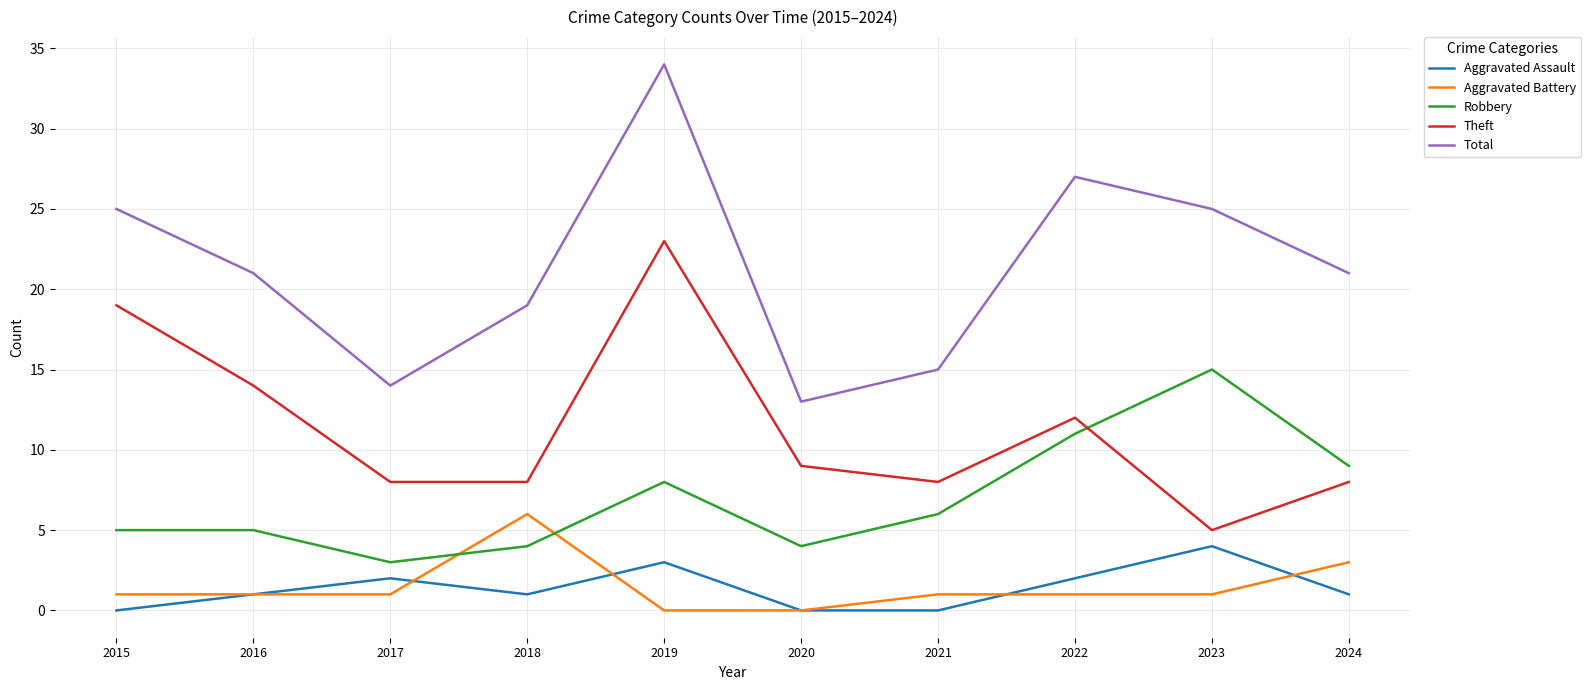

Reading right to left, transcribe all the data shown in this chart.

Aggravated Assault: 1	4	2	0	0	3	1	2	1	0
Aggravated Battery: 3	1	1	1	0	0	6	1	1	1
Robbery: 9	15	11	6	4	8	4	3	5	5
Theft: 8	5	12	8	9	23	8	8	14	19
Total: 21	25	27	15	13	34	19	14	21	25